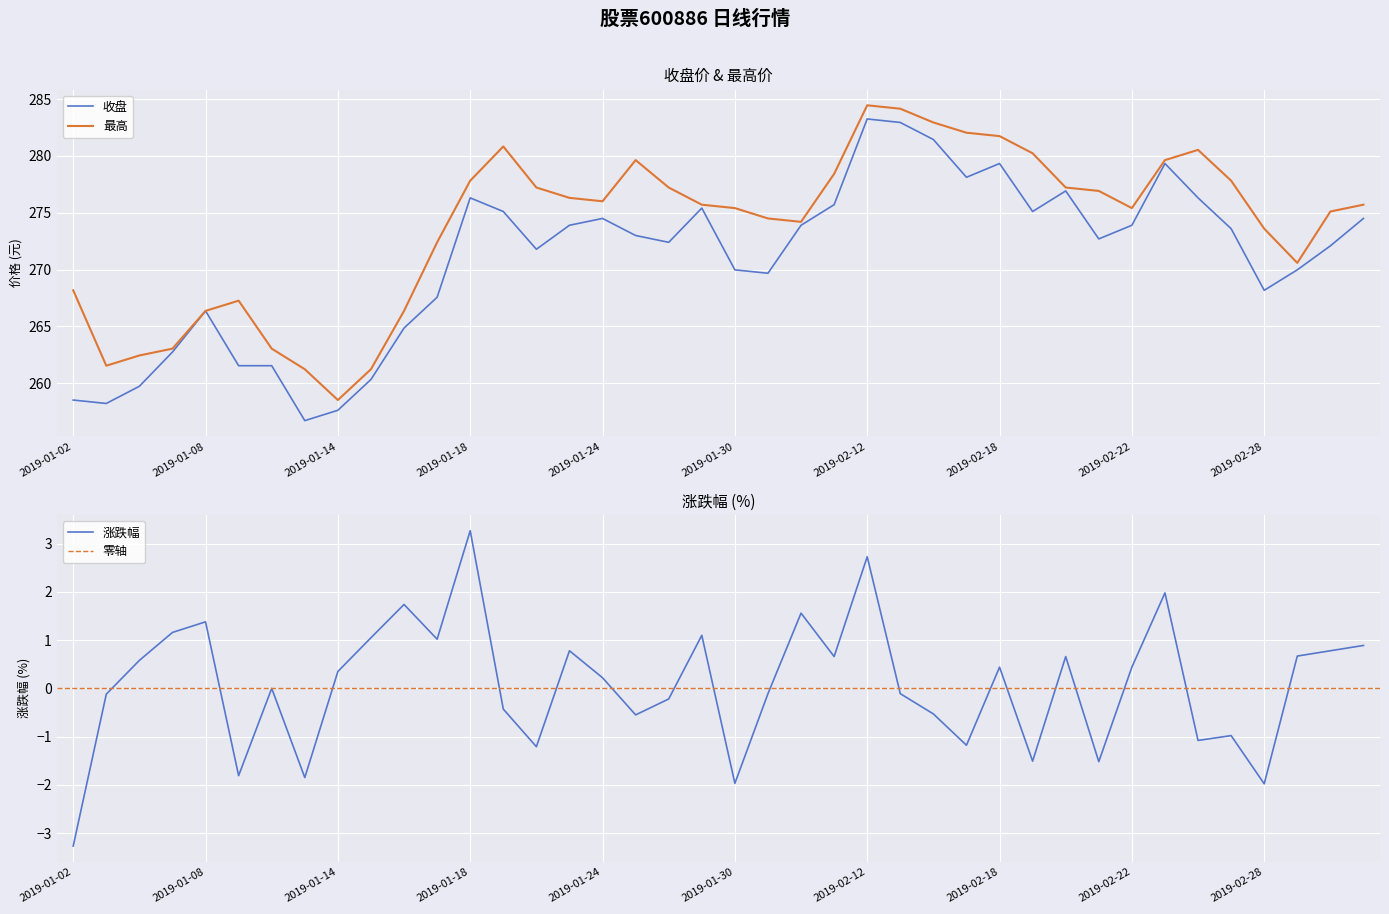

Read the 涨跌幅 value at 2019-01-24.

0.2